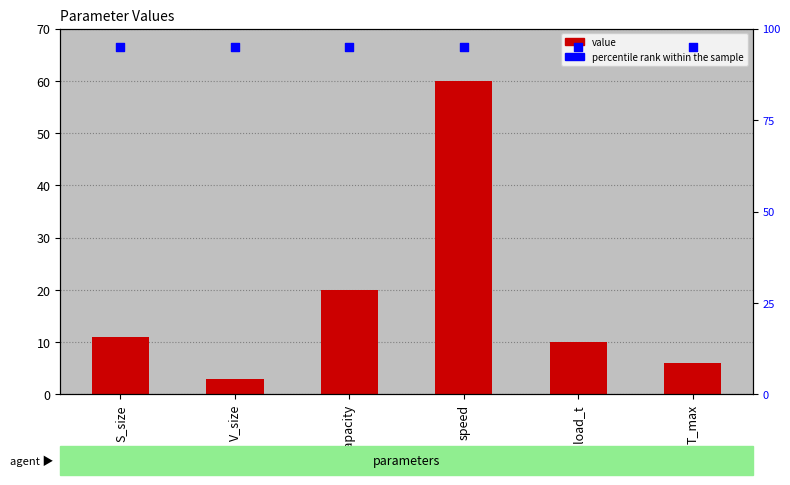

At which category is the sum across all series the highest?

speed